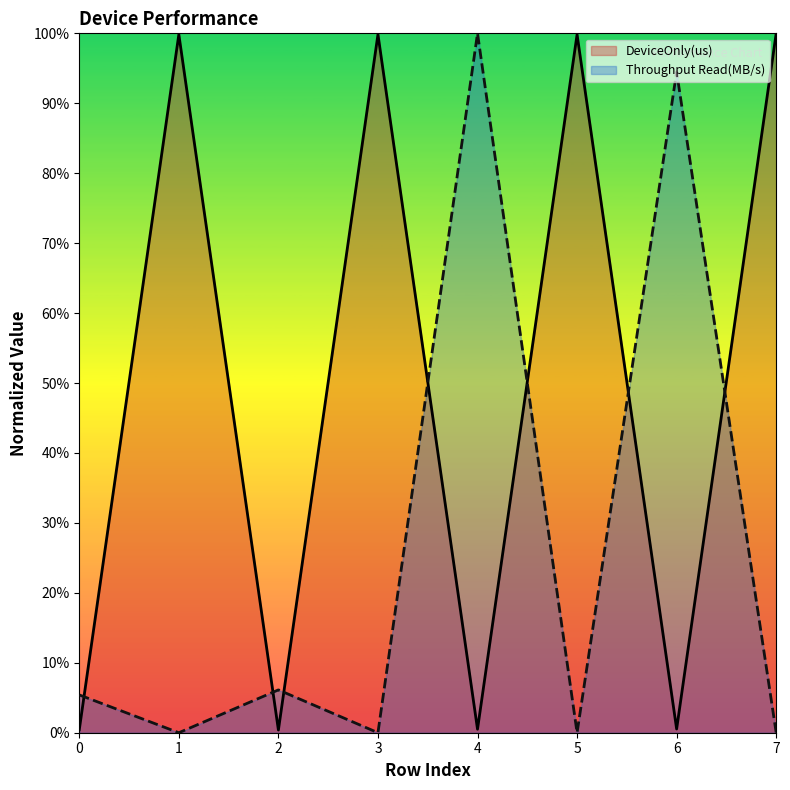

Which series has the largest total across all categories?

DeviceOnly(us)